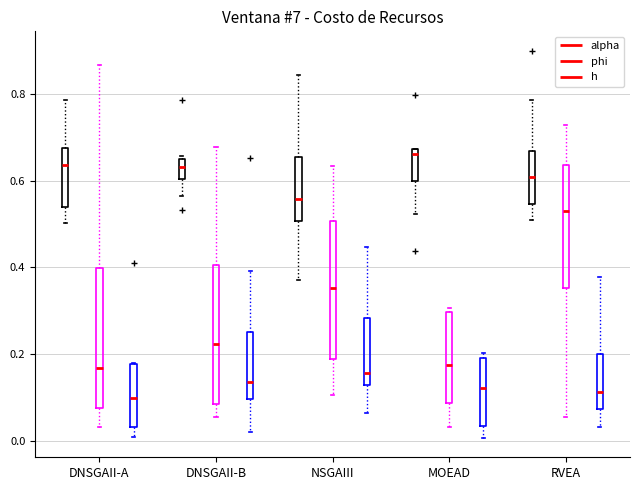

Reading left to right, read every box against the y-axis: the position of its median line, the range the box covers, and the ends of its whiskers. The values are not printed on the chart, so give them approximately, as read against the axis.

DNSGAII-A (alpha): median 0.64, box 0.54 to 0.68, whiskers 0.50 to 0.78
DNSGAII-A (phi): median 0.16, box 0.08 to 0.40, whiskers 0.04 to 0.86
DNSGAII-A (h): median 0.10, box 0.04 to 0.18, whiskers 0.00 to 0.18
DNSGAII-B (alpha): median 0.64 (inside the box), box 0.60 to 0.64, whiskers 0.56 to 0.66
DNSGAII-B (phi): median 0.22, box 0.08 to 0.40, whiskers 0.06 to 0.68
DNSGAII-B (h): median 0.14, box 0.10 to 0.26, whiskers 0.02 to 0.40
NSGAIII (alpha): median 0.56, box 0.50 to 0.66, whiskers 0.38 to 0.84
NSGAIII (phi): median 0.36, box 0.18 to 0.50, whiskers 0.10 to 0.64
NSGAIII (h): median 0.16, box 0.12 to 0.28, whiskers 0.06 to 0.44
MOEAD (alpha): median 0.66, box 0.60 to 0.68, whiskers 0.52 to 0.68
MOEAD (phi): median 0.18, box 0.08 to 0.30, whiskers 0.04 to 0.30 (just above the box's upper edge)
MOEAD (h): median 0.12, box 0.04 to 0.18, whiskers 0.00 to 0.20
RVEA (alpha): median 0.60, box 0.54 to 0.66, whiskers 0.50 to 0.78
RVEA (phi): median 0.52, box 0.36 to 0.64, whiskers 0.06 to 0.72
RVEA (h): median 0.12, box 0.08 to 0.20, whiskers 0.04 to 0.38